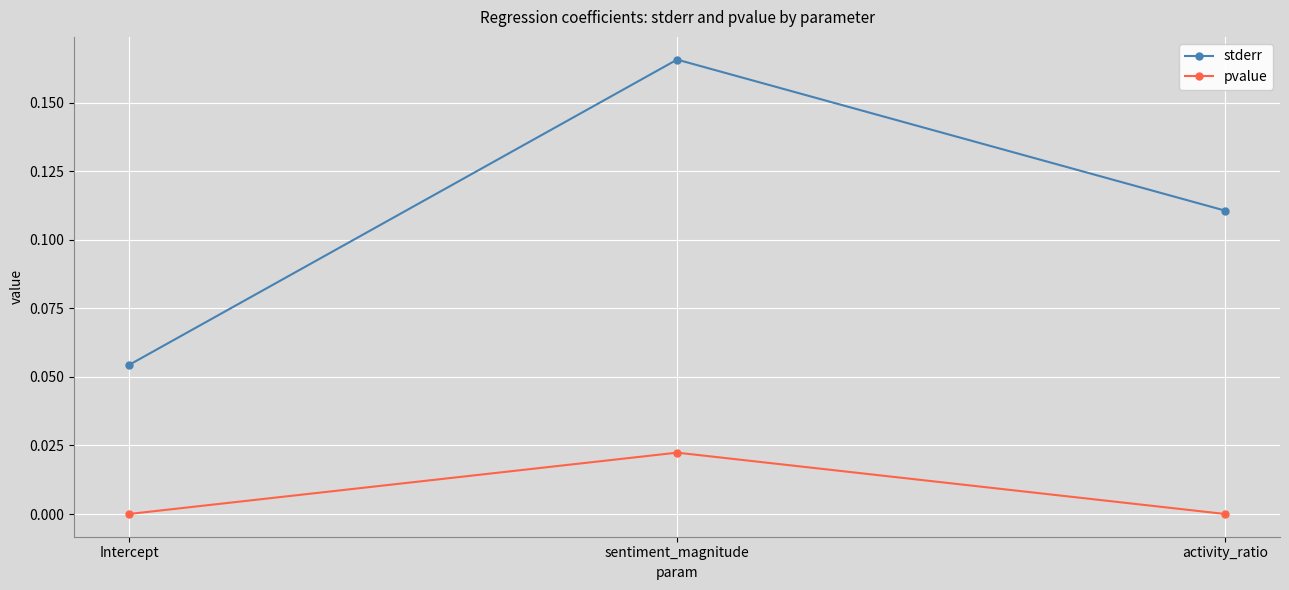

The value of pvalue at activity_ratio is 0.0. True or false?

True